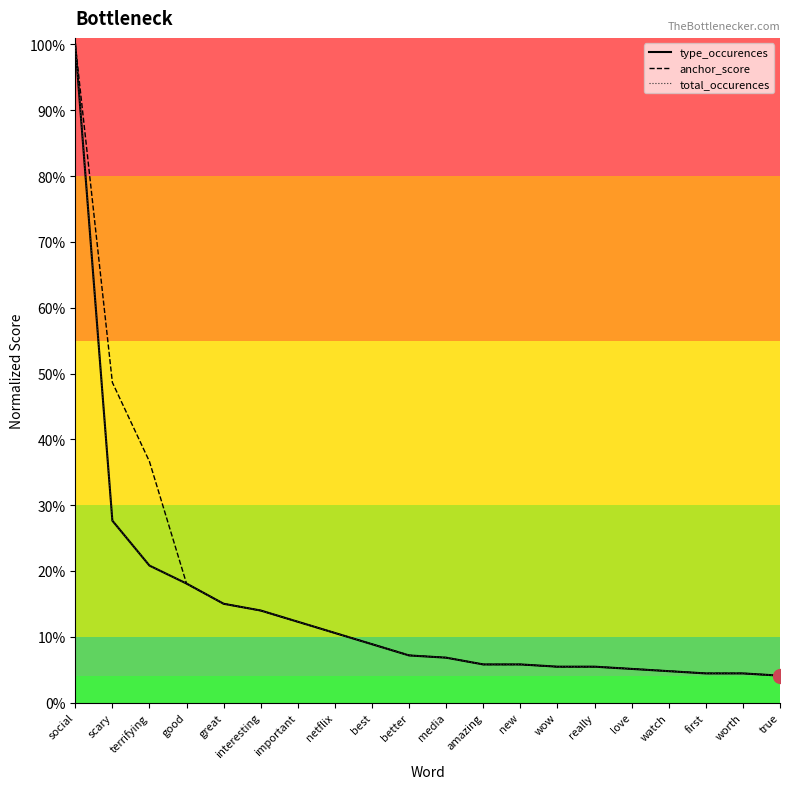

True or false: anchor_score has more than 2 interior local peaks.

False